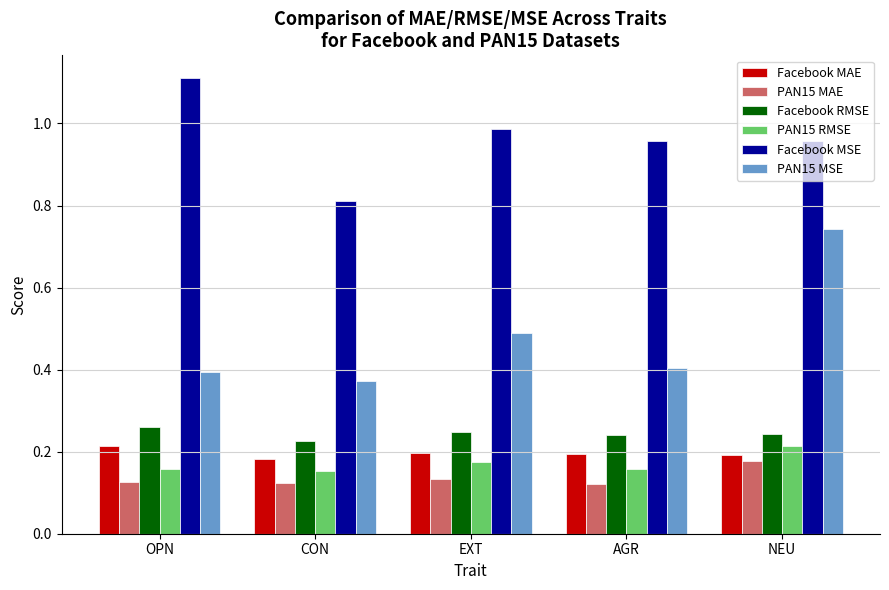

What is the label of the 2nd bar from the right?

AGR